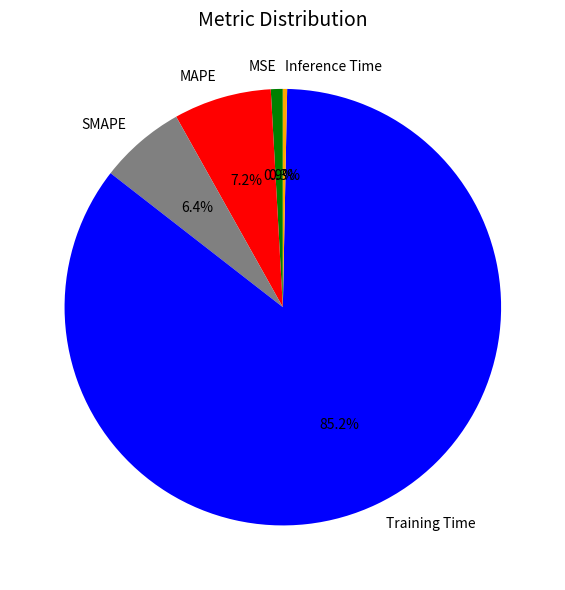

Which slice is the largest?

Training Time